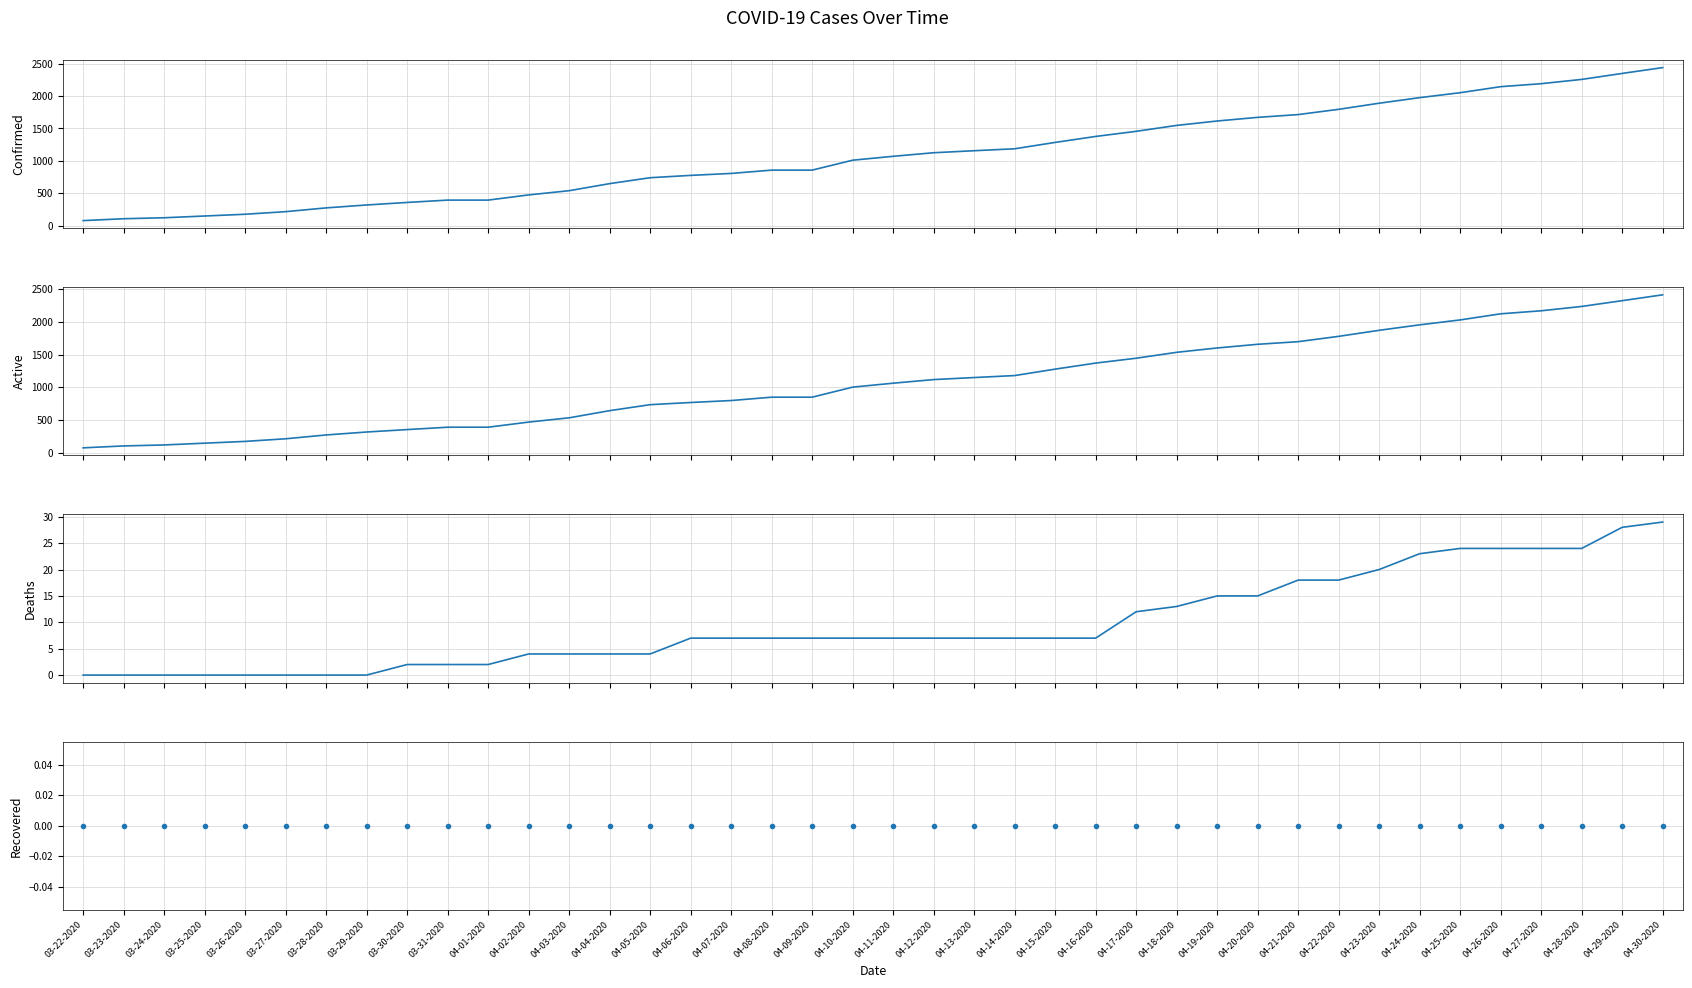

What is the average value of the Confirmed series?

1090